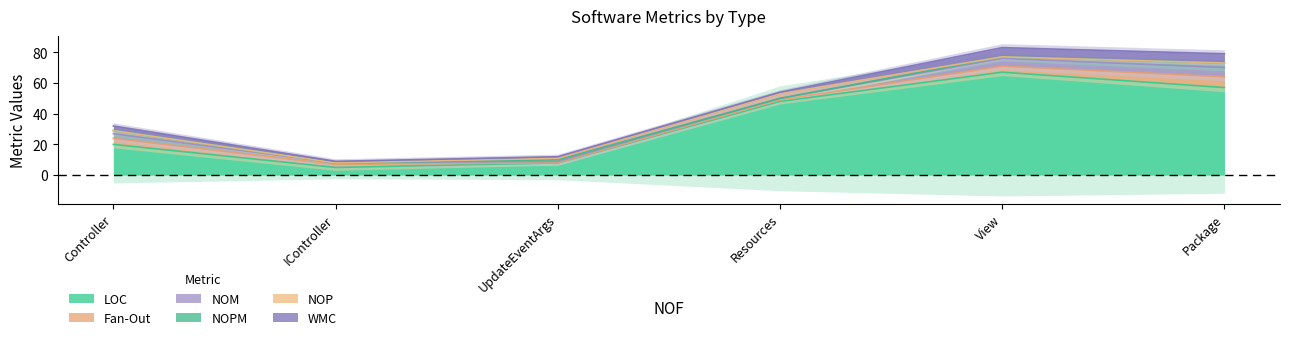

What is the total value across all series at Controller?

32